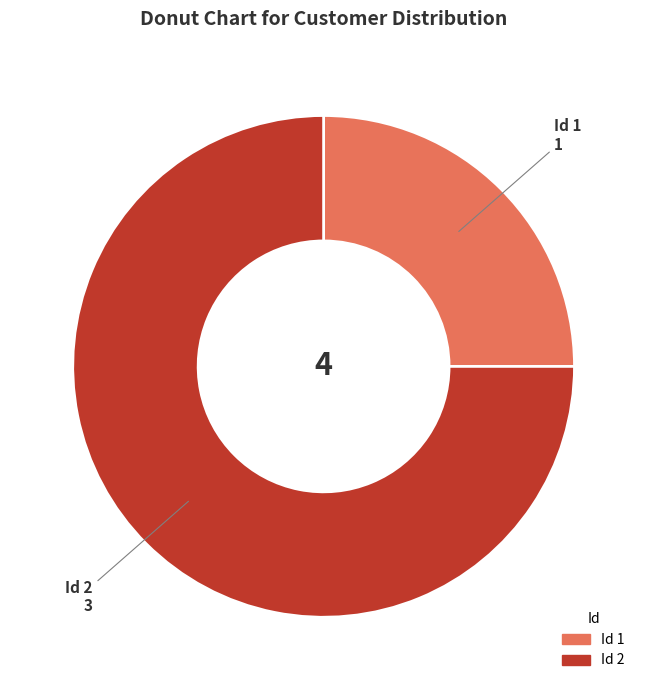

Is there any slice that represents more than half of the pie?

Yes